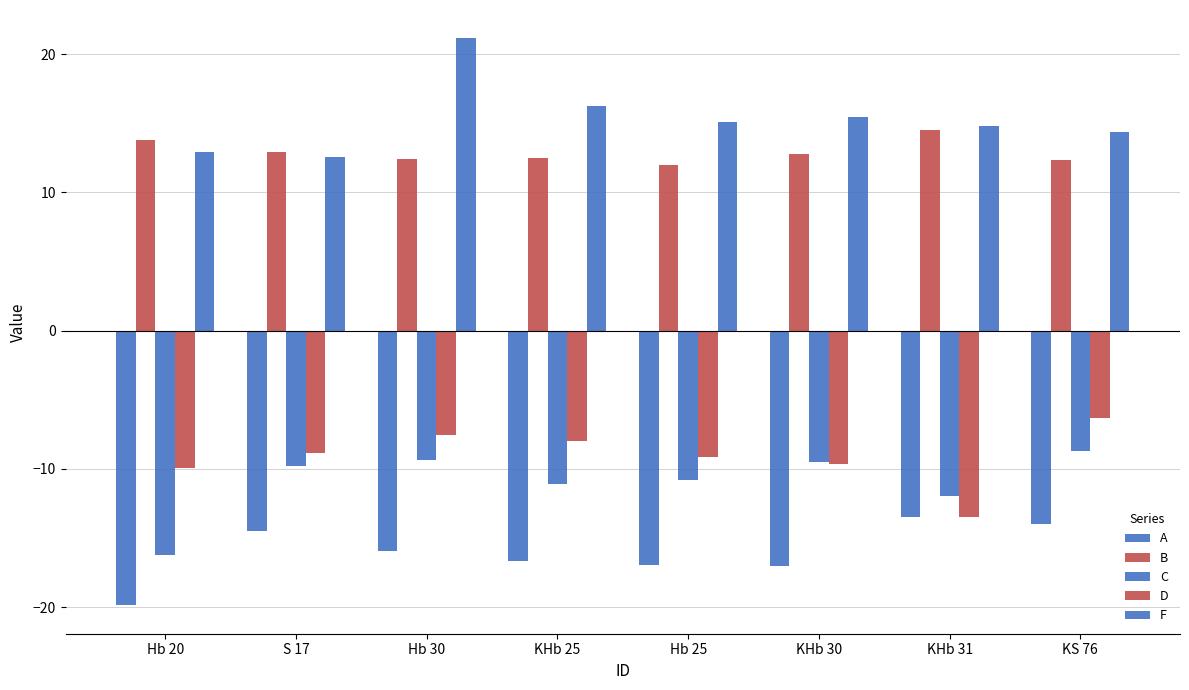

How many bars are there in each group?

5